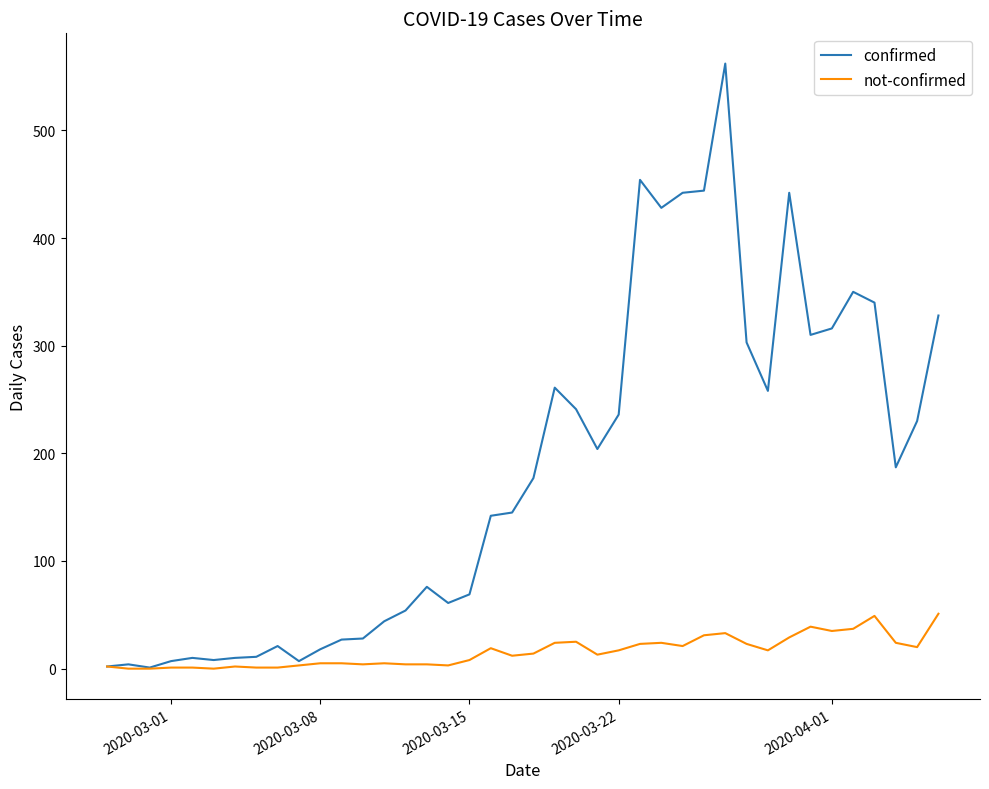

Is this an area chart (filled region under the line)?

No